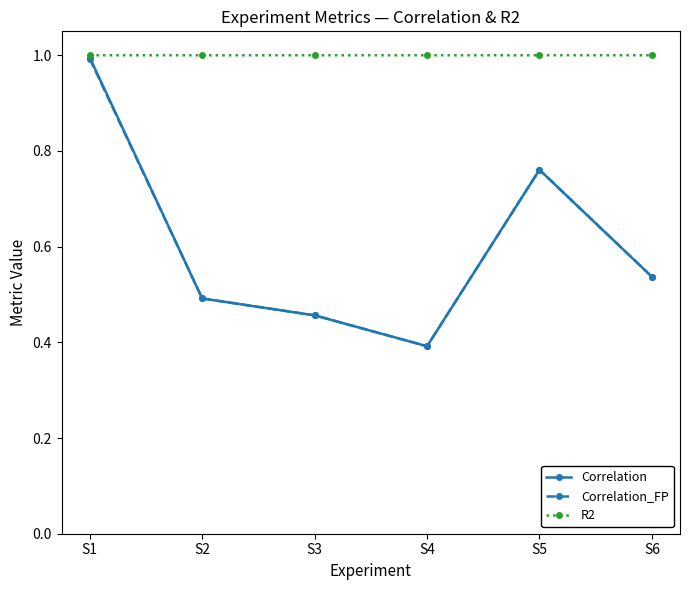

Is the value of R2 at S1 greater than the value of Correlation_FP at S5?

Yes